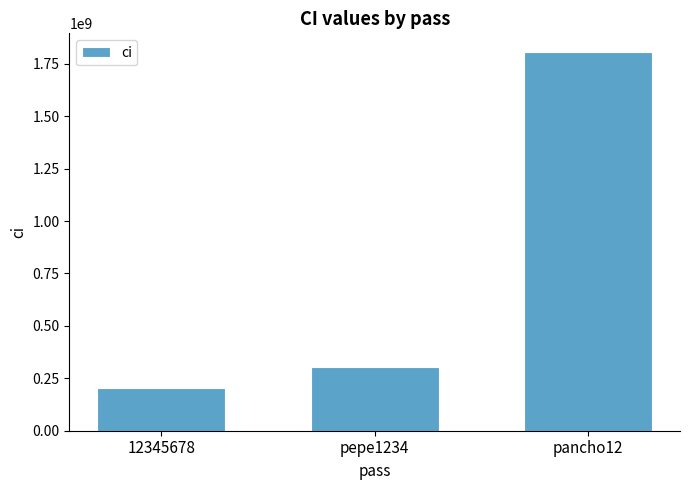

What is the average value?

769979036